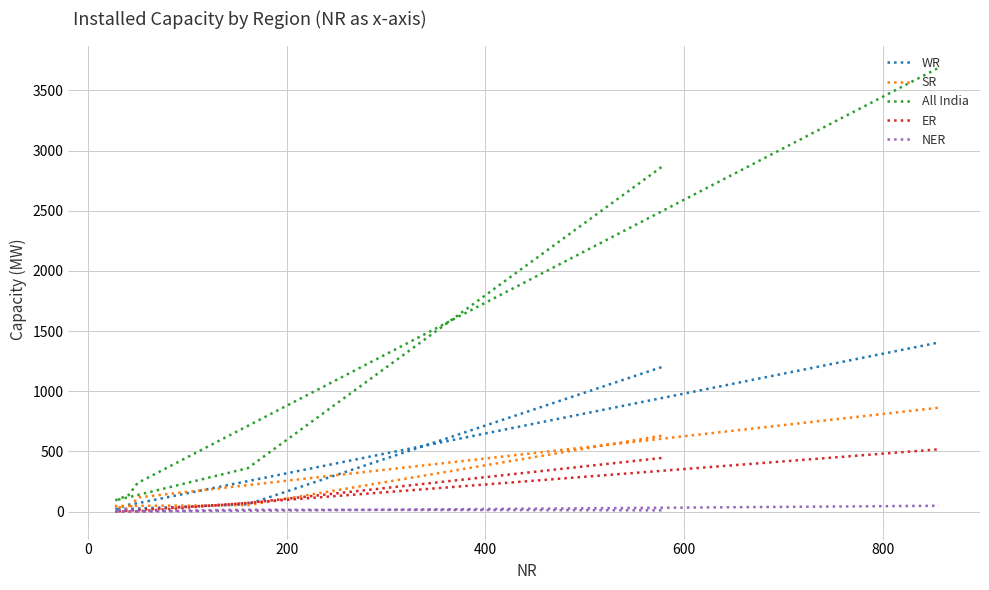

True or false: ER and All India cross at least once.

False